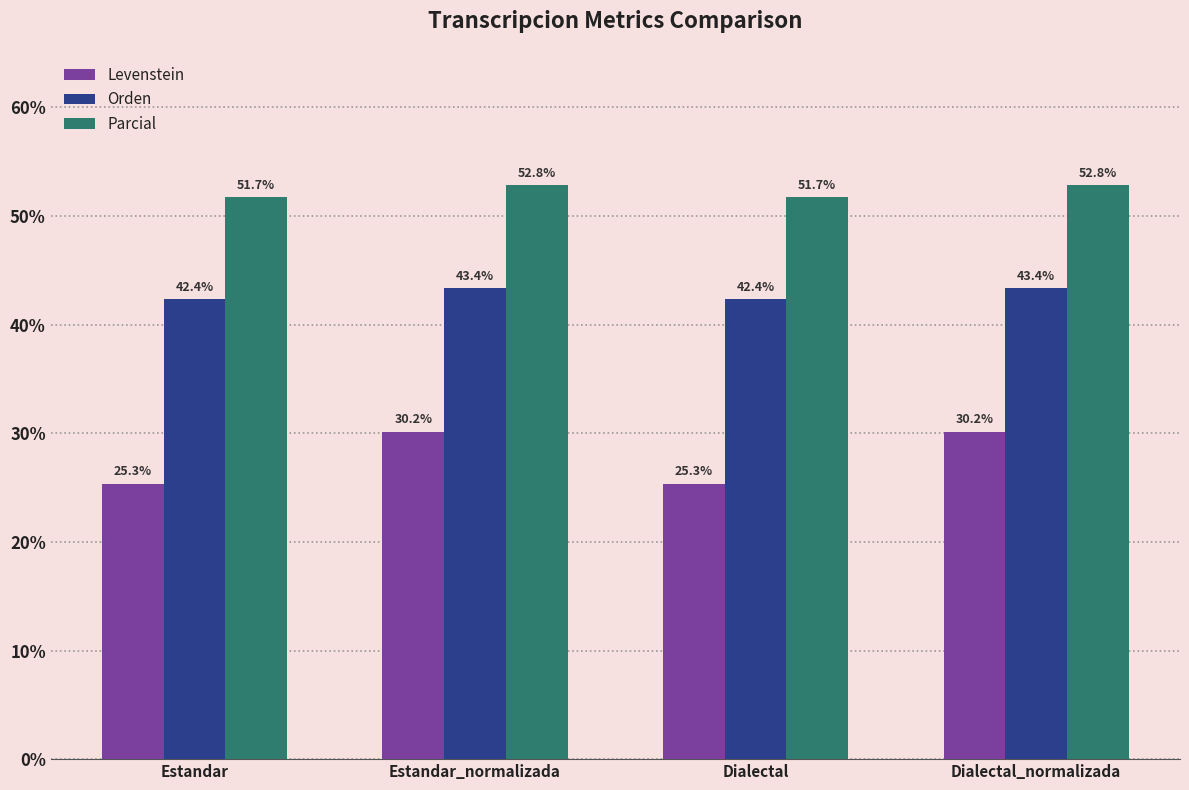

Rank the series by their maximum value, from highest to lowest.

Parcial, Orden, Levenstein